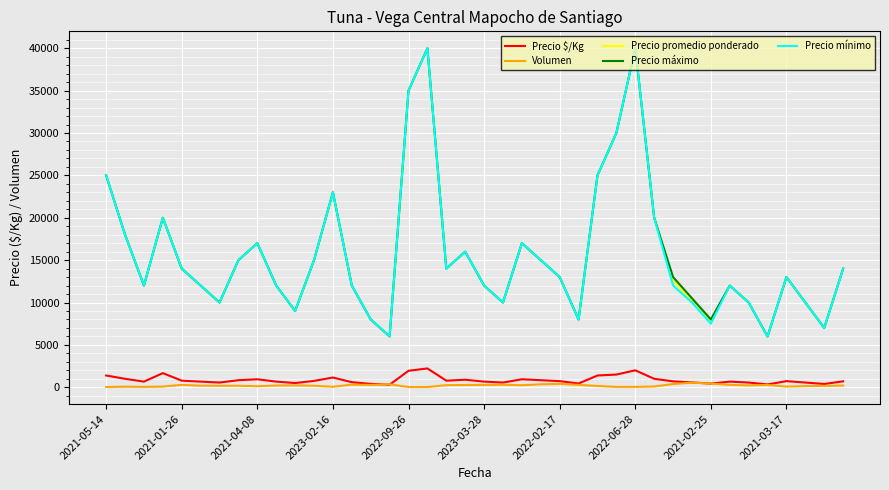

How many lines are shown in the chart?

5